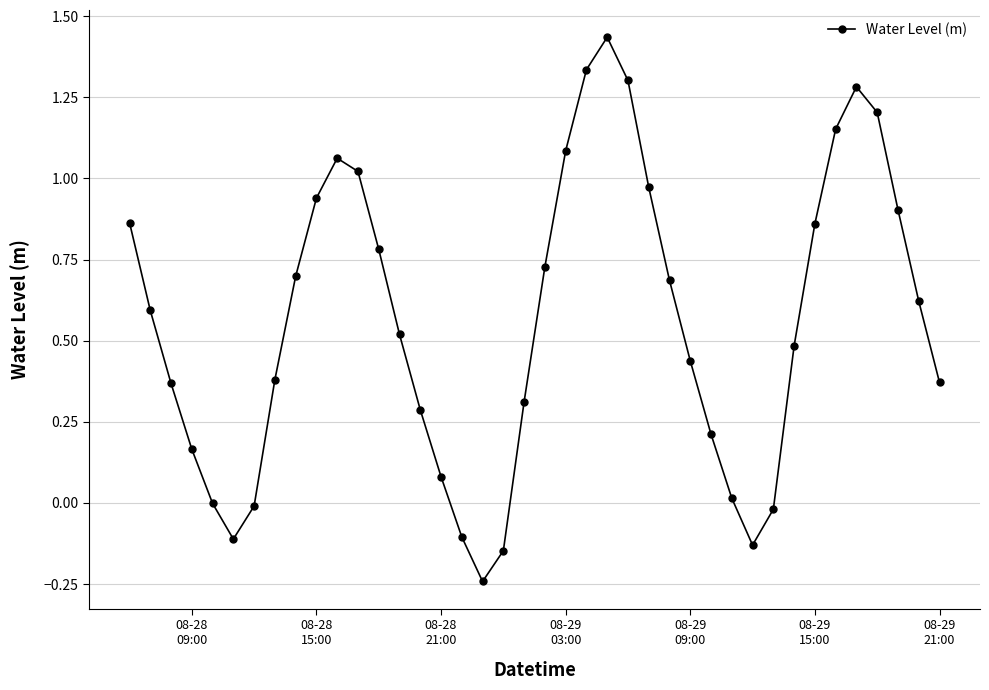

True or false: there are more than 0 points higher than both neighbors.

True